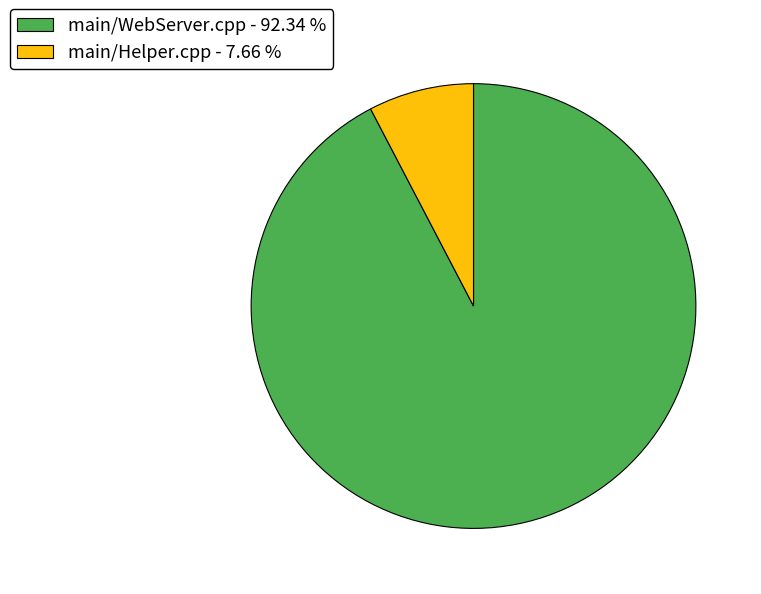

Which category has the biggest portion of the pie?

main/WebServer.cpp